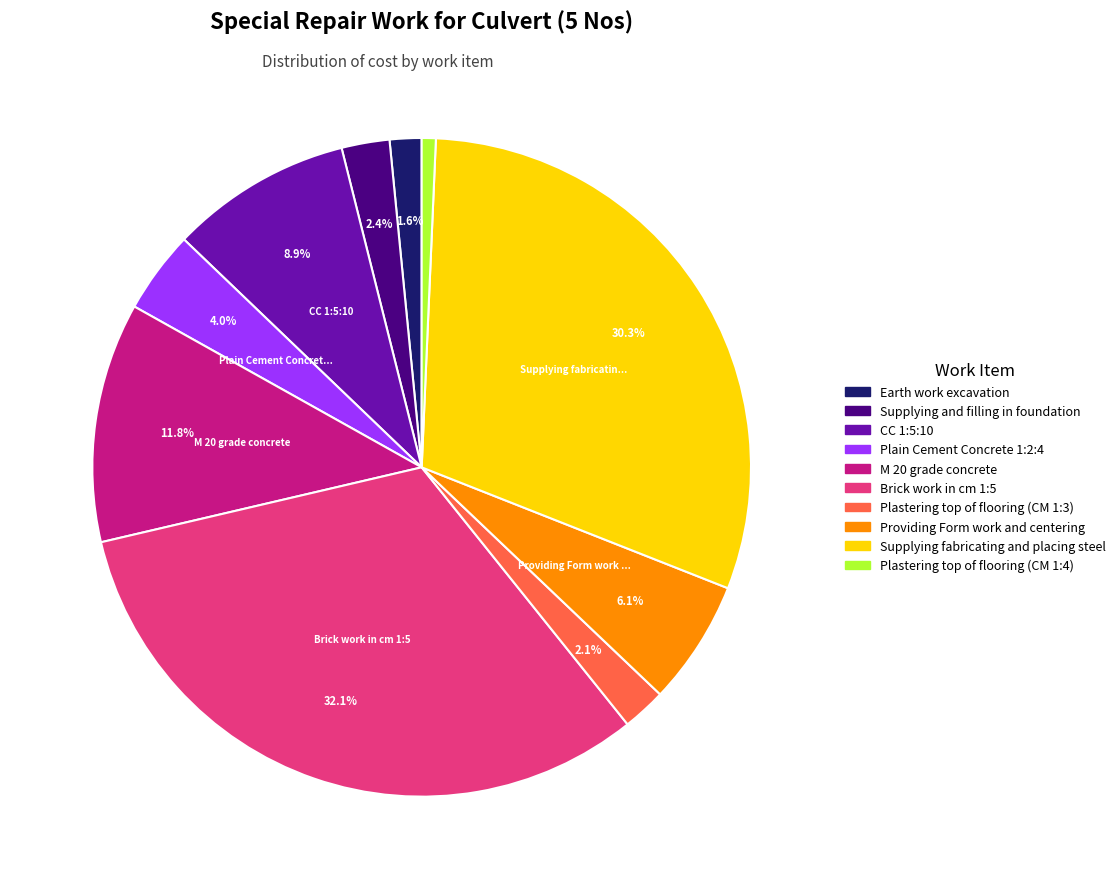

Between Providing Form work and centering and CC 1:5:10, which is larger?

CC 1:5:10